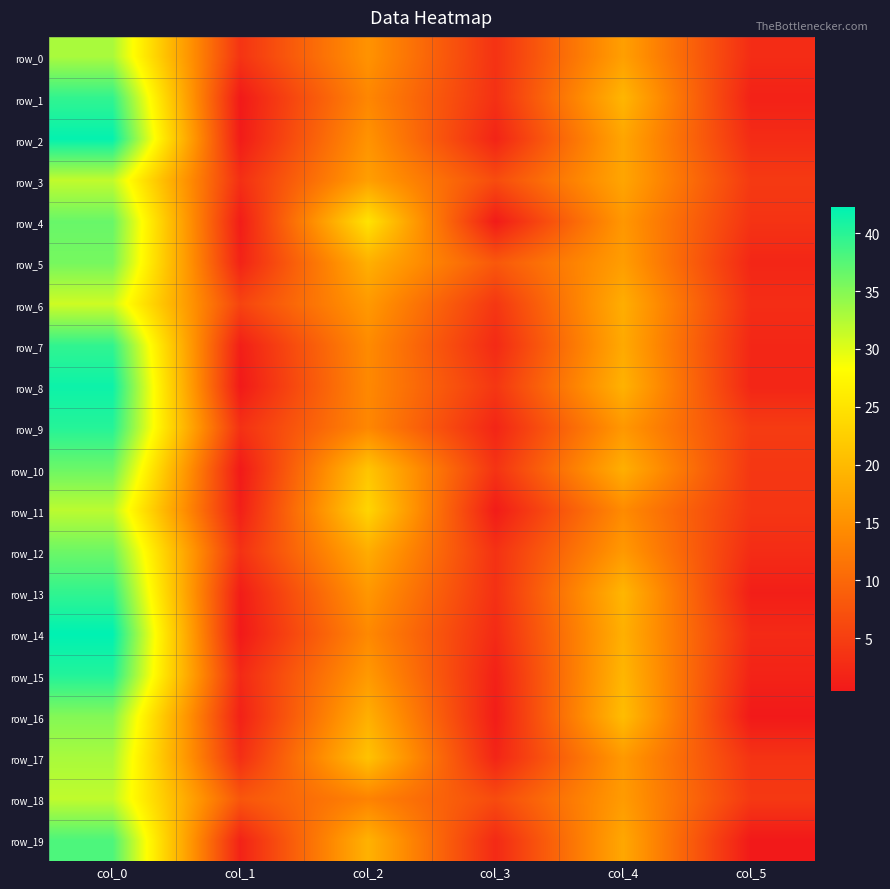

Between col_1 and col_4, which is larger?

col_4